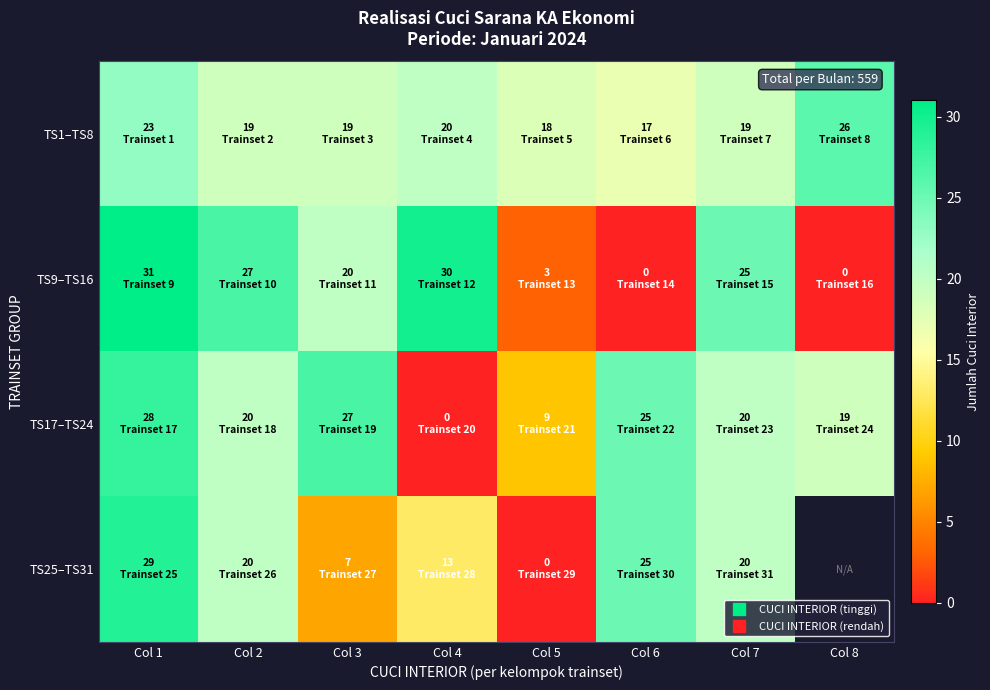

What is the total value across all series at Col 3?

73.0